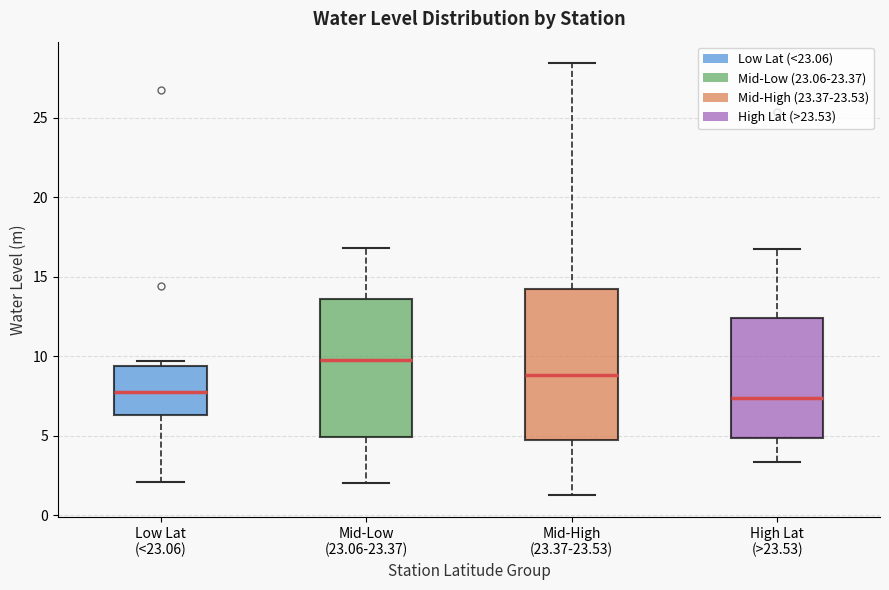

Reading left to right, read every box against the y-axis: the position of its median line, the range the box covers, and the ends of its whiskers. The values are not printed on the chart, so give them approximately, as read against the axis.

Low Lat (<23.06): median 8.0, box 6.5 to 9.5, whiskers 2.0 to 9.5 (just above the box's upper edge)
Mid-Low (23.06-23.37): median 10.0, box 5.0 to 13.5, whiskers 2.0 to 17.0
Mid-High (23.37-23.53): median 9.0, box 4.5 to 14.0, whiskers 1.5 to 28.5
High Lat (>23.53): median 7.5, box 5.0 to 12.5, whiskers 3.5 to 17.0